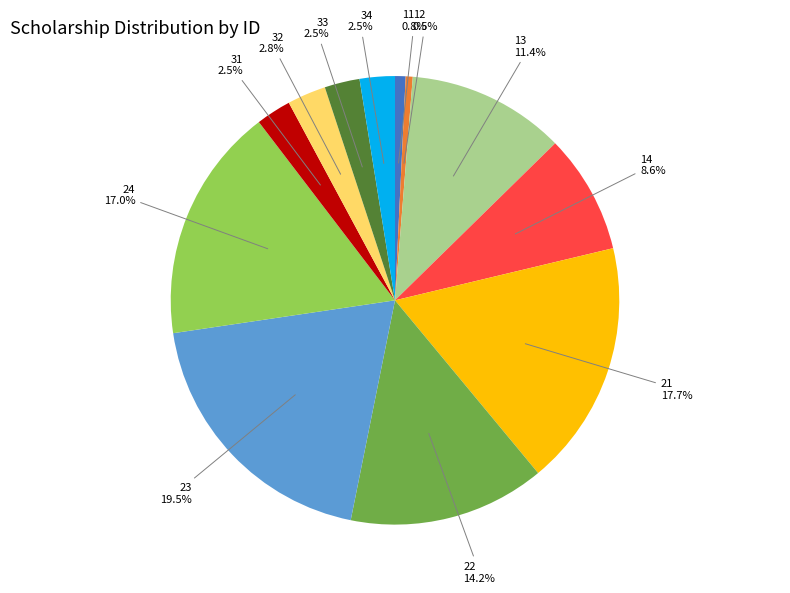

Is there any slice that represents more than half of the pie?

No